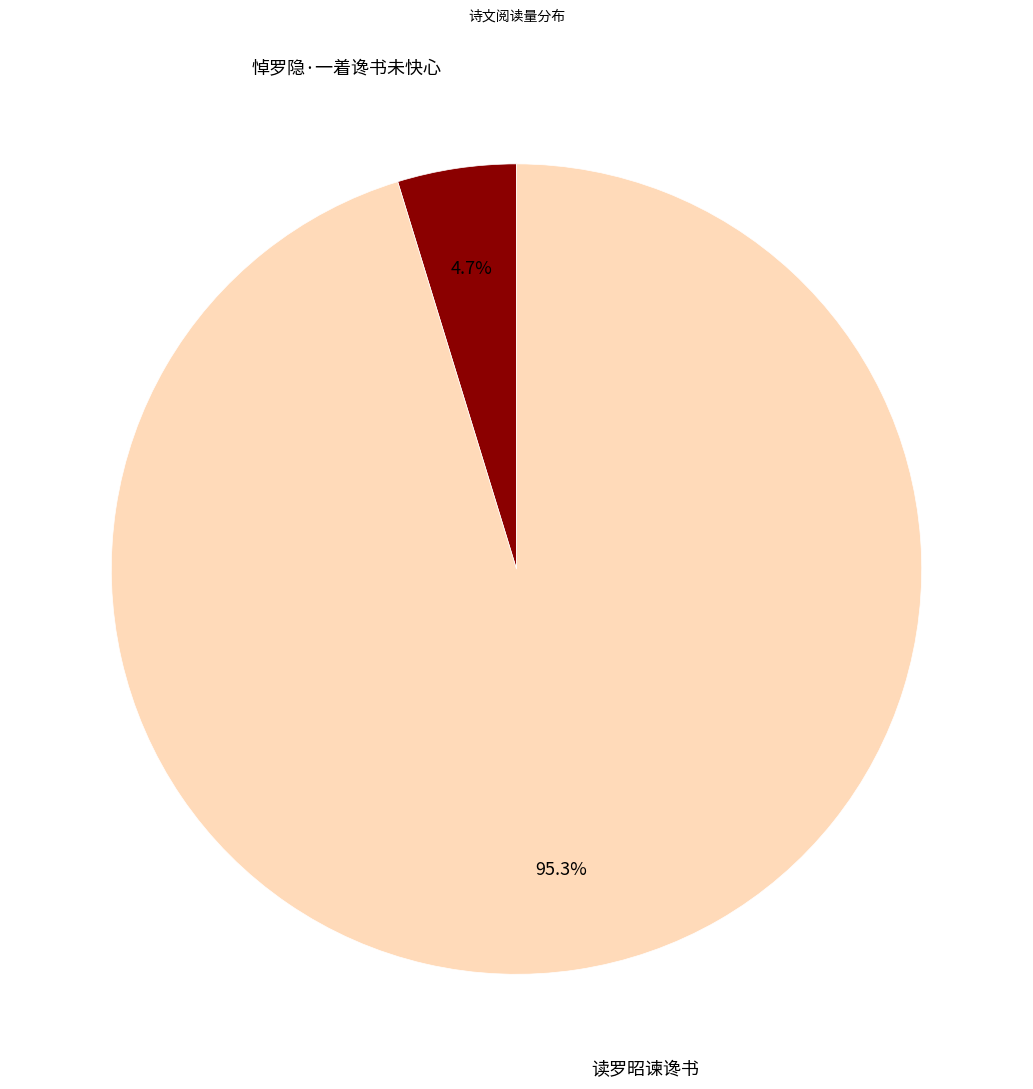

To the nearest percent, what is the difference between the largest and smallest slice percentages?

91%